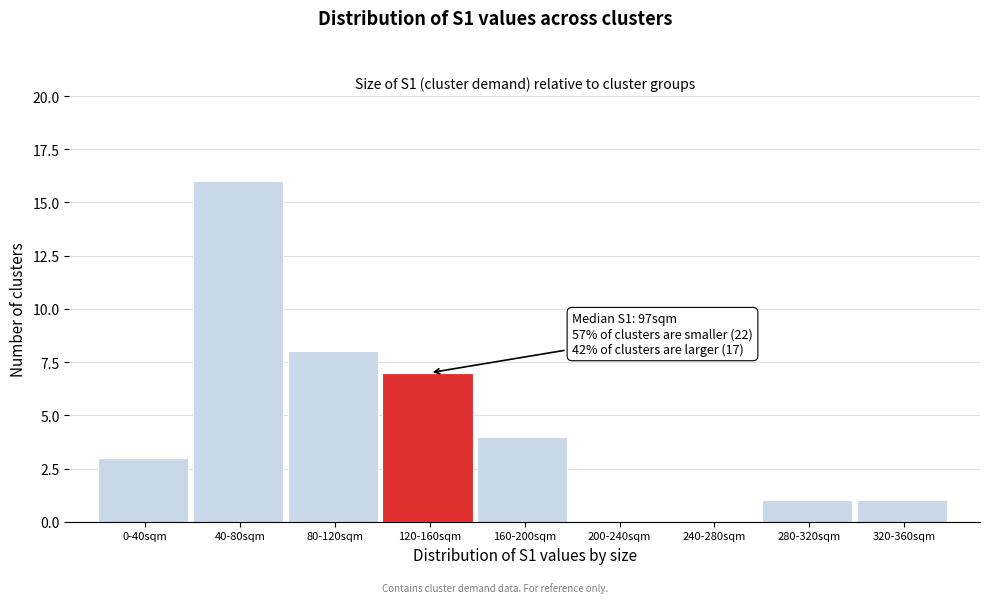

Reading right to left, extract all data points from this chart.

320-360sqm=1	280-320sqm=1	240-280sqm=0	200-240sqm=0	160-200sqm=4	120-160sqm=7	80-120sqm=8	40-80sqm=16	0-40sqm=3